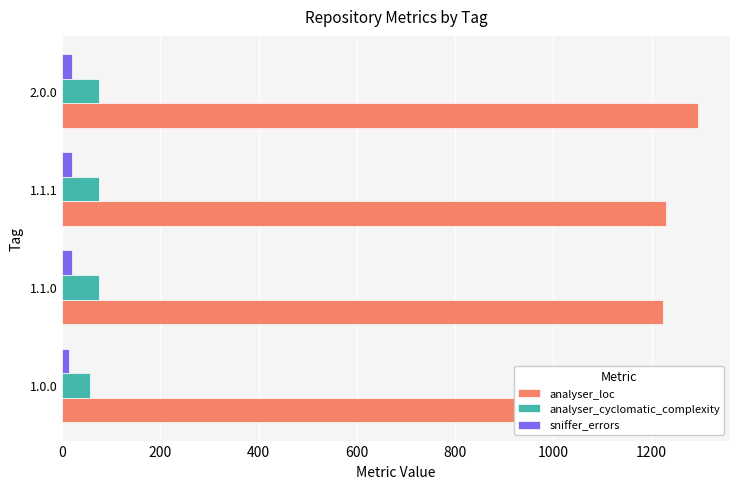

Which category has the highest value across all series?

2.0.0